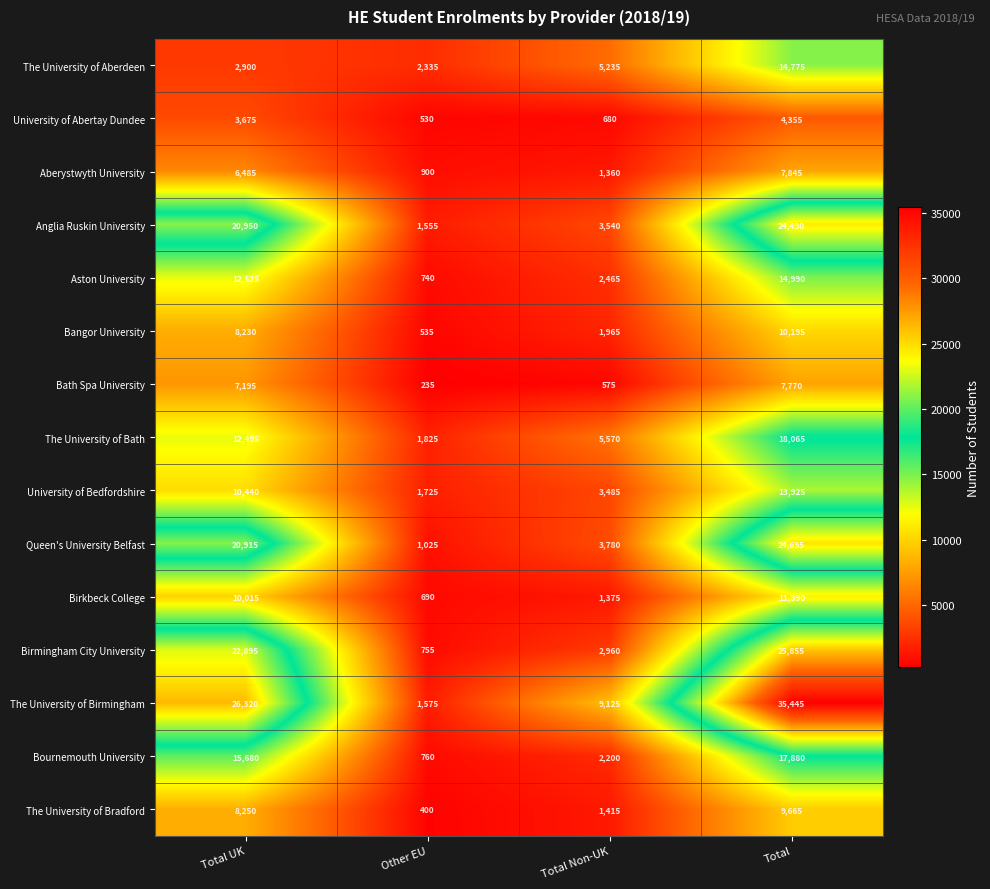

Is the value of The University of Bradford at Total greater than the value of Bath Spa University at Other EU?

Yes